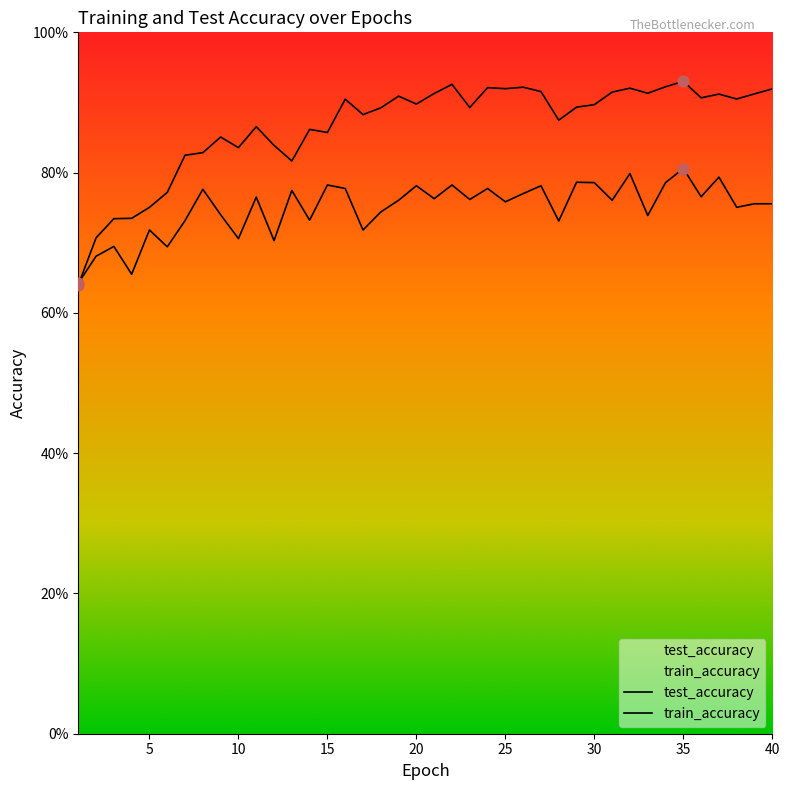

Which series reaches the maximum Y coordinate?

train_accuracy